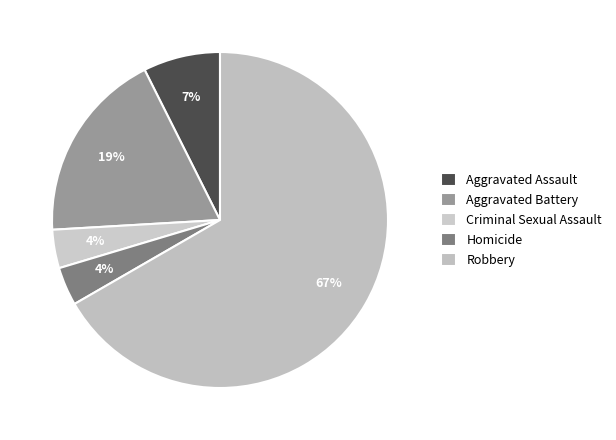

Which slice is the largest?

Robbery